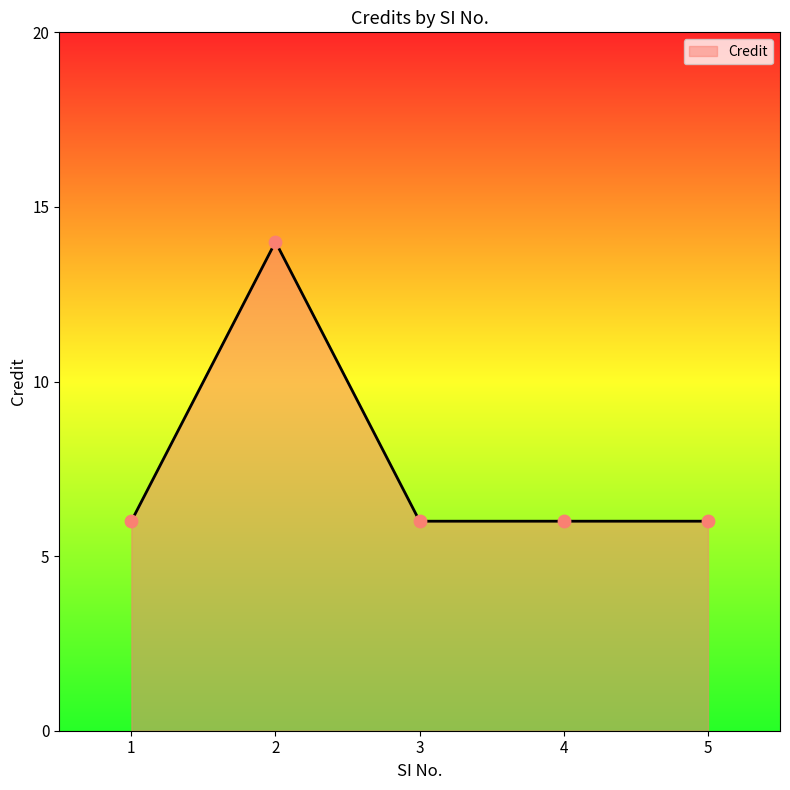

Approximately how many times larger is the value at 3 compared to 2?

0.4